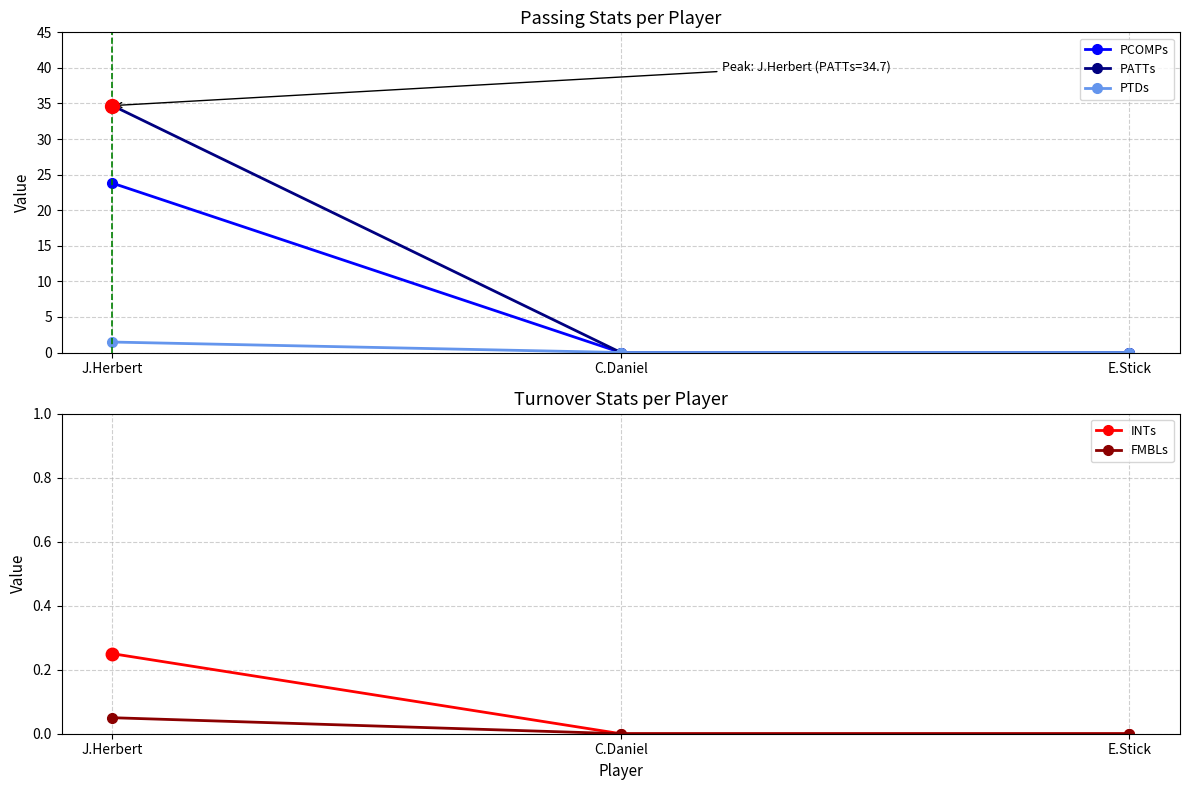

Reading left to right, list all the values displayed in this chart.

PCOMPs: J.Herbert=23.8	C.Daniel=0.0	E.Stick=0.0
PATTs: J.Herbert=34.7	C.Daniel=0.0	E.Stick=0.0
PTDs: J.Herbert=1.5	C.Daniel=0.0	E.Stick=0.0
INTs: J.Herbert=0.2	C.Daniel=0.0	E.Stick=0.0
FMBLs: J.Herbert=0.1	C.Daniel=0.0	E.Stick=0.0